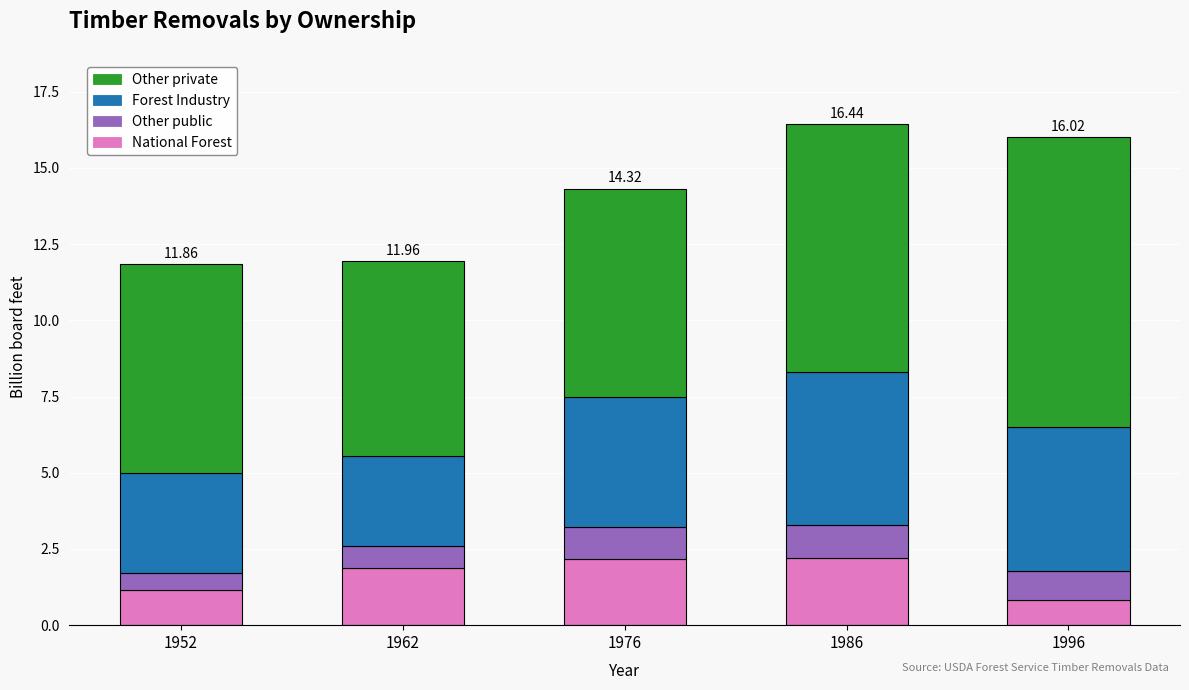

What is the total value across all series at 1986?

16.4